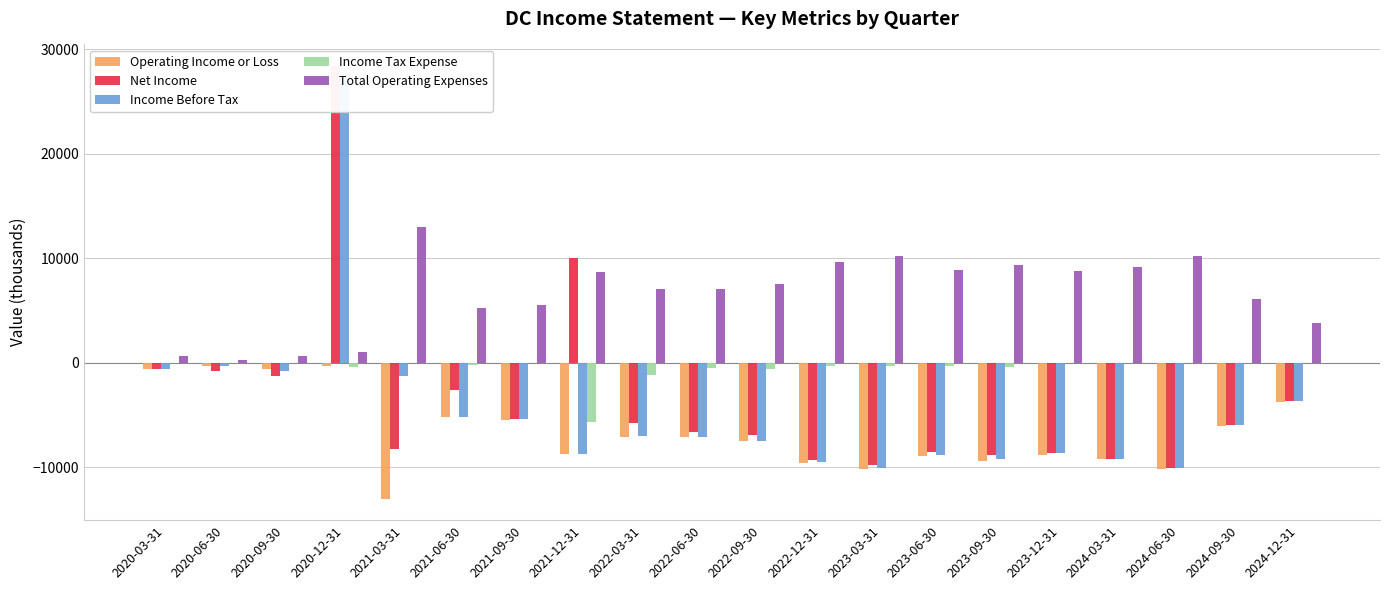

Where is Total Operating Expenses nearest to the value 6650?

2022-03-31